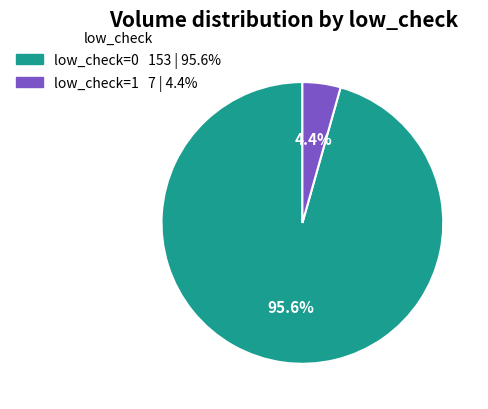

What percentage do low_check=0 and low_check=1 together represent?

100.0%